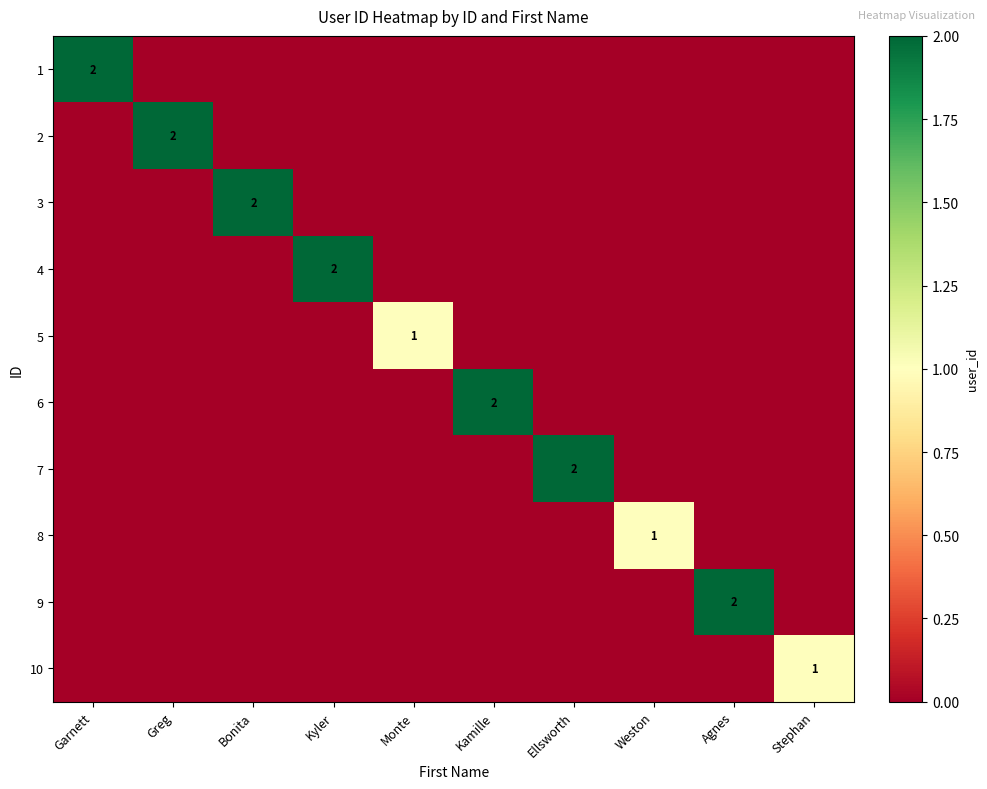

What is the difference between the 1 values at Kyler and Garnett?

2